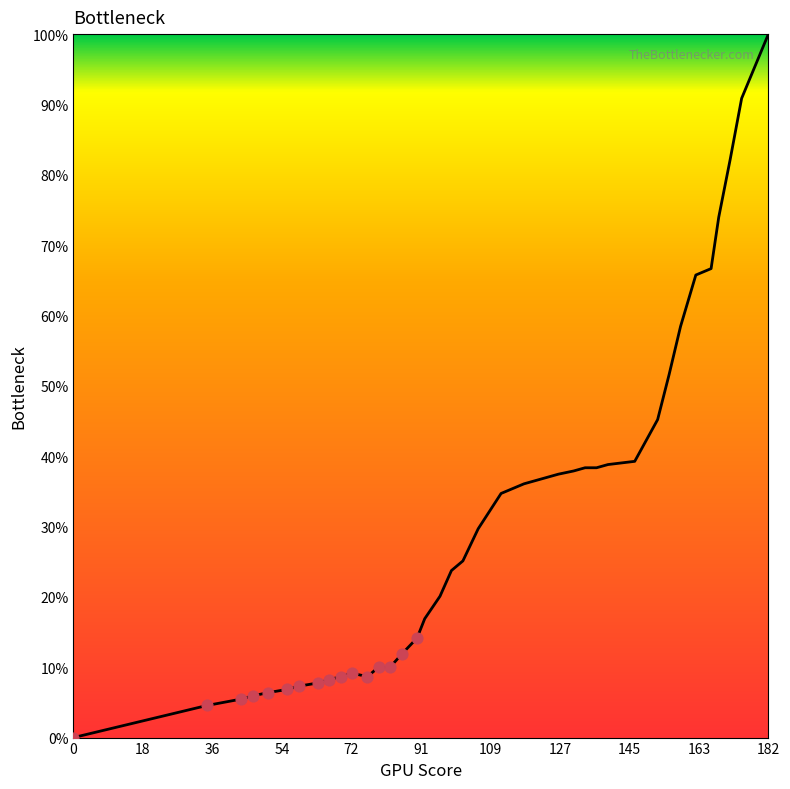

What is the greatest value displayed?

100.0